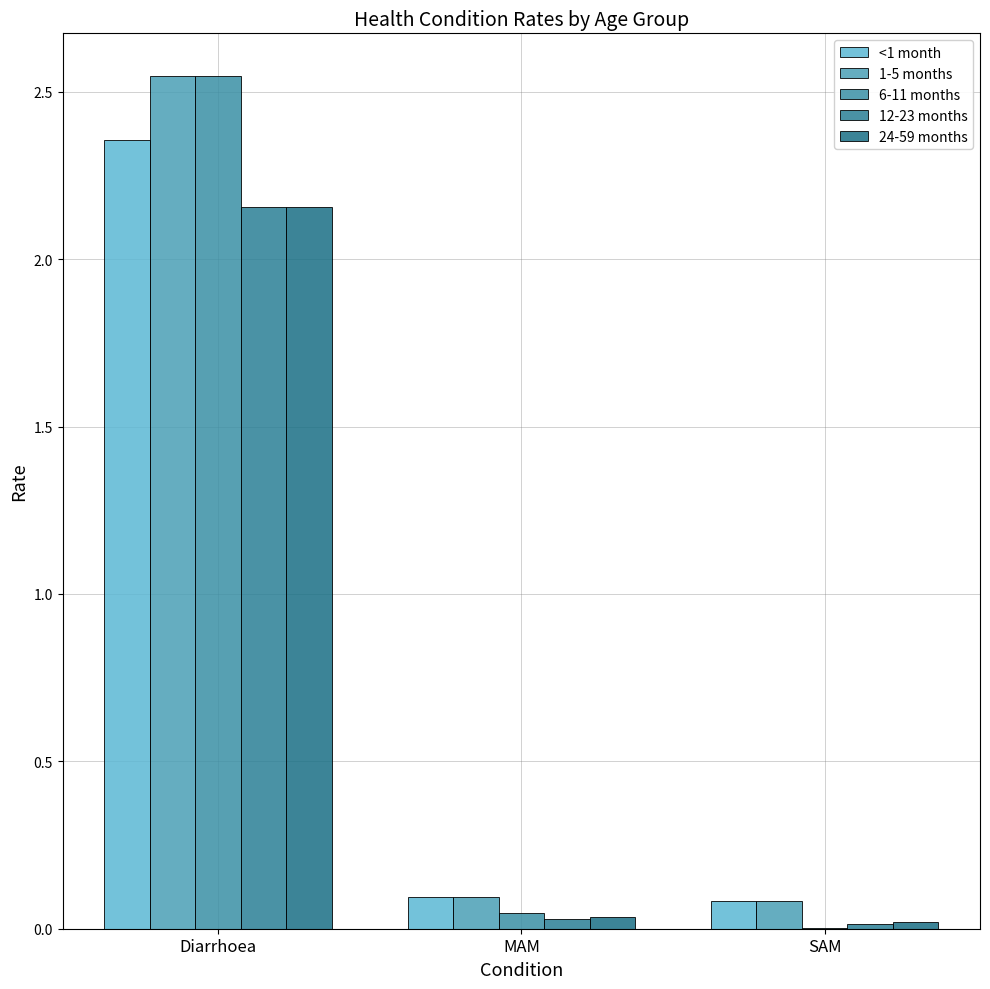

At which label is 6-11 months closest to 1?

MAM